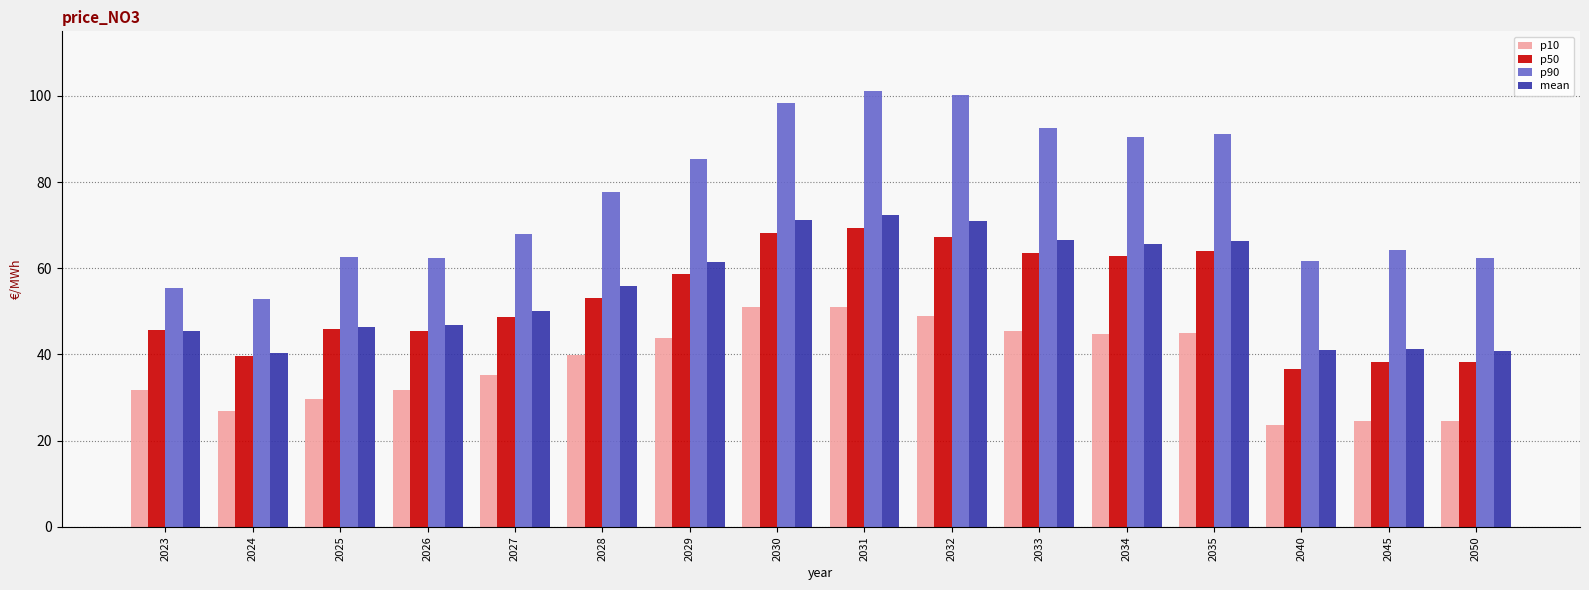

At which category is the sum across all series the highest?

2031